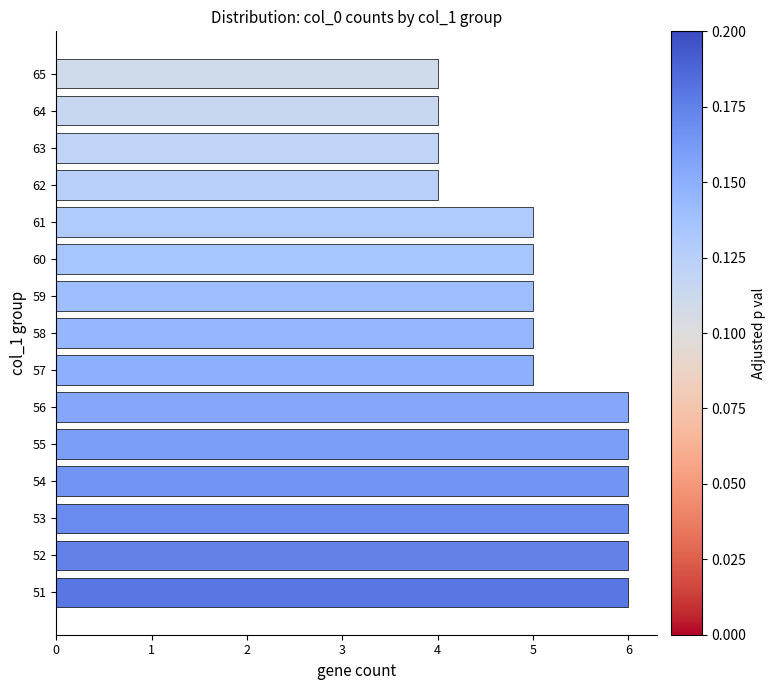

What is the ratio of the value at 62 to the value at 55?

0.7